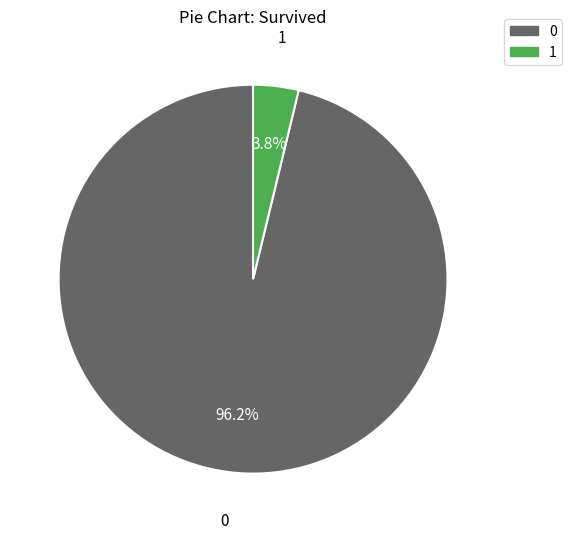

To the nearest percent, what is the combined percentage of 0 and 1?

100%